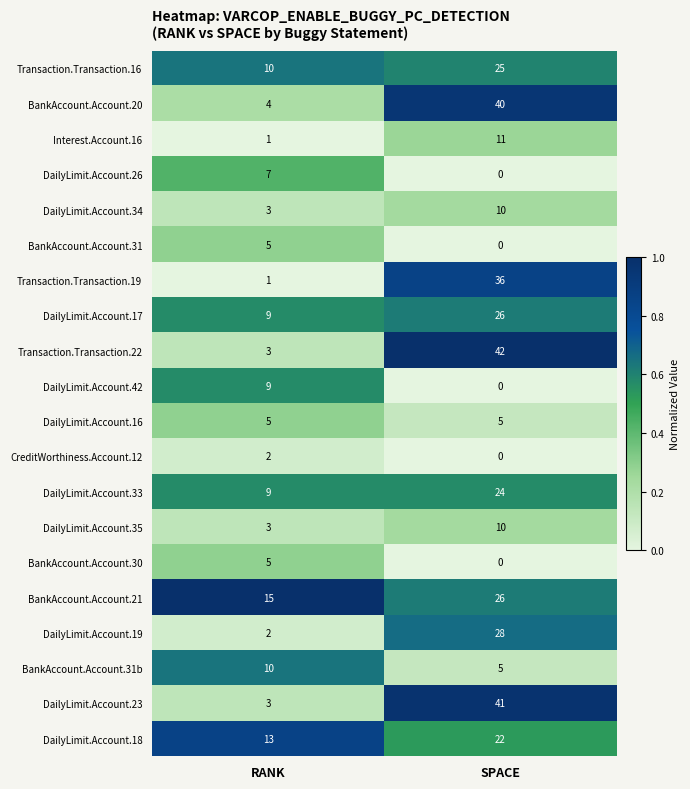

At which category is the sum across all series the highest?

SPACE